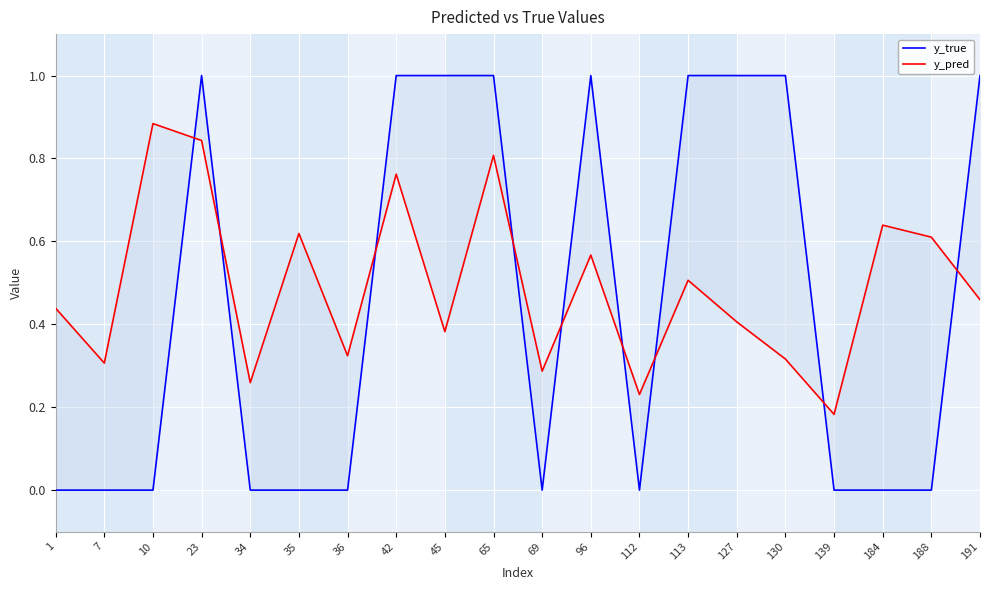

How many positive values does the y_true series have?

9